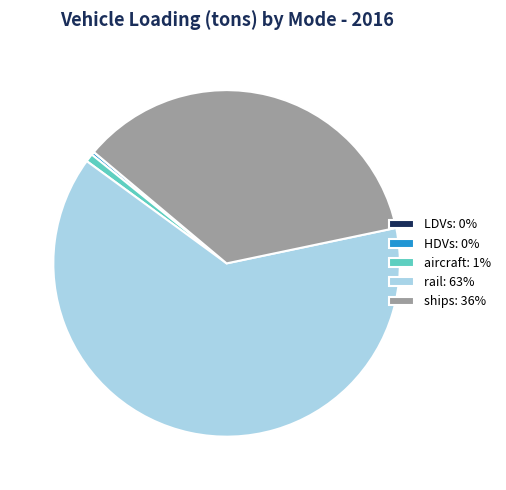

True or false: aircraft: 1% accounts for 9% of the total.

False